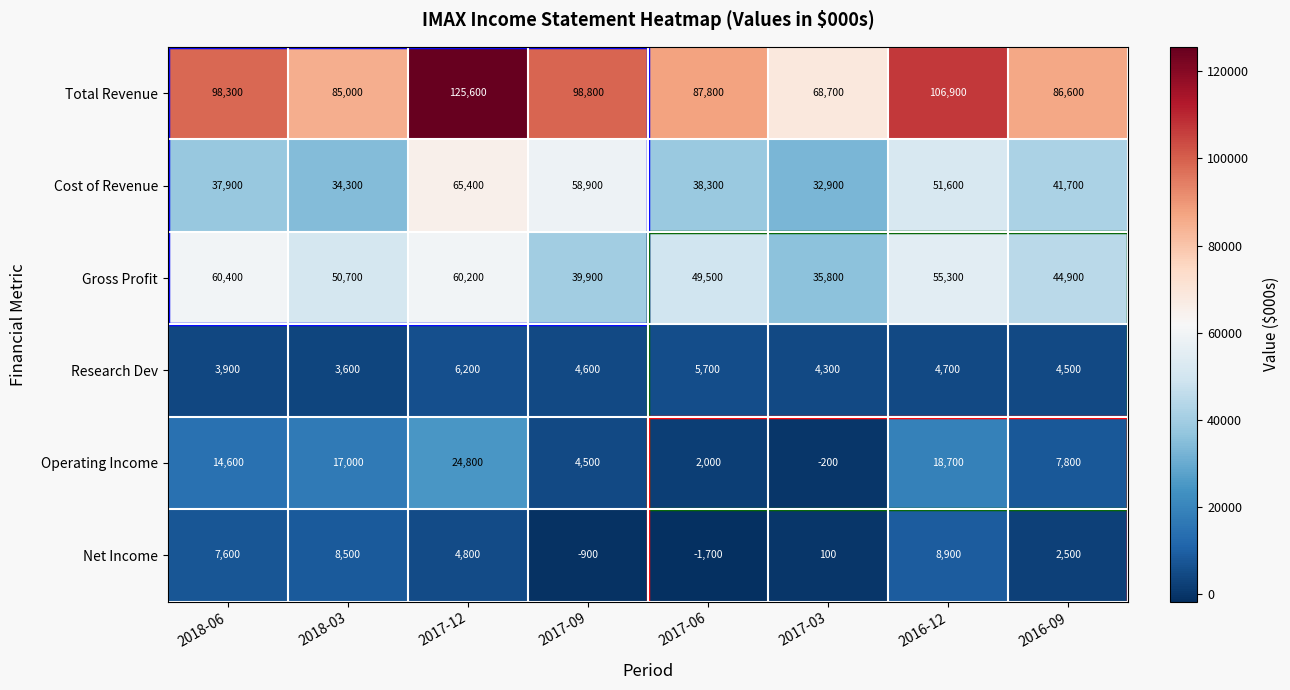

What is the greatest value displayed?

125600